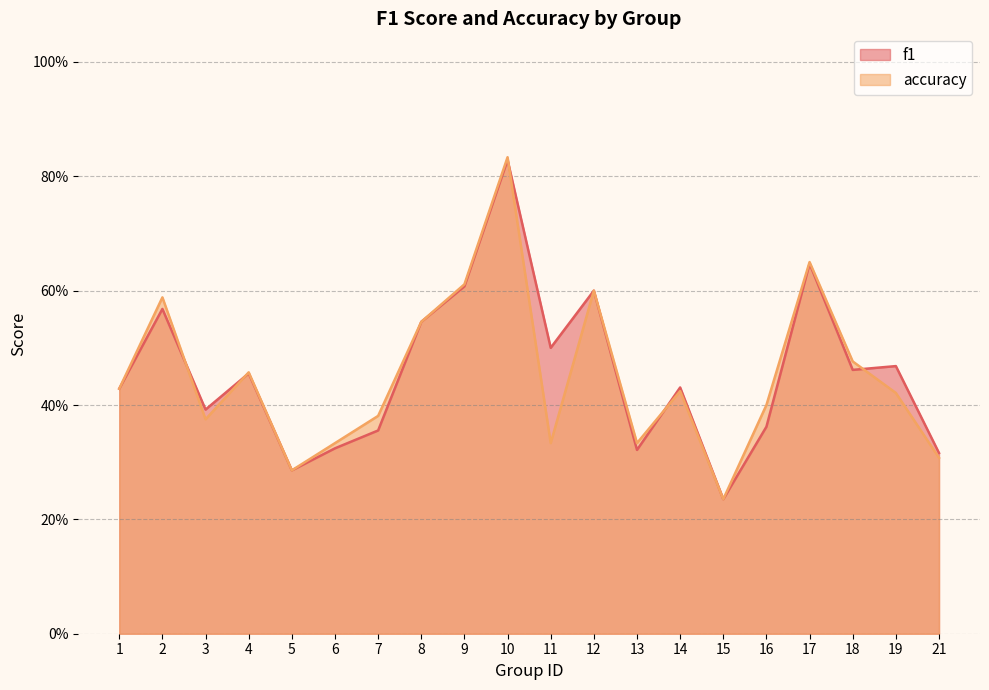

What is the sum of all accuracy values?

9.0